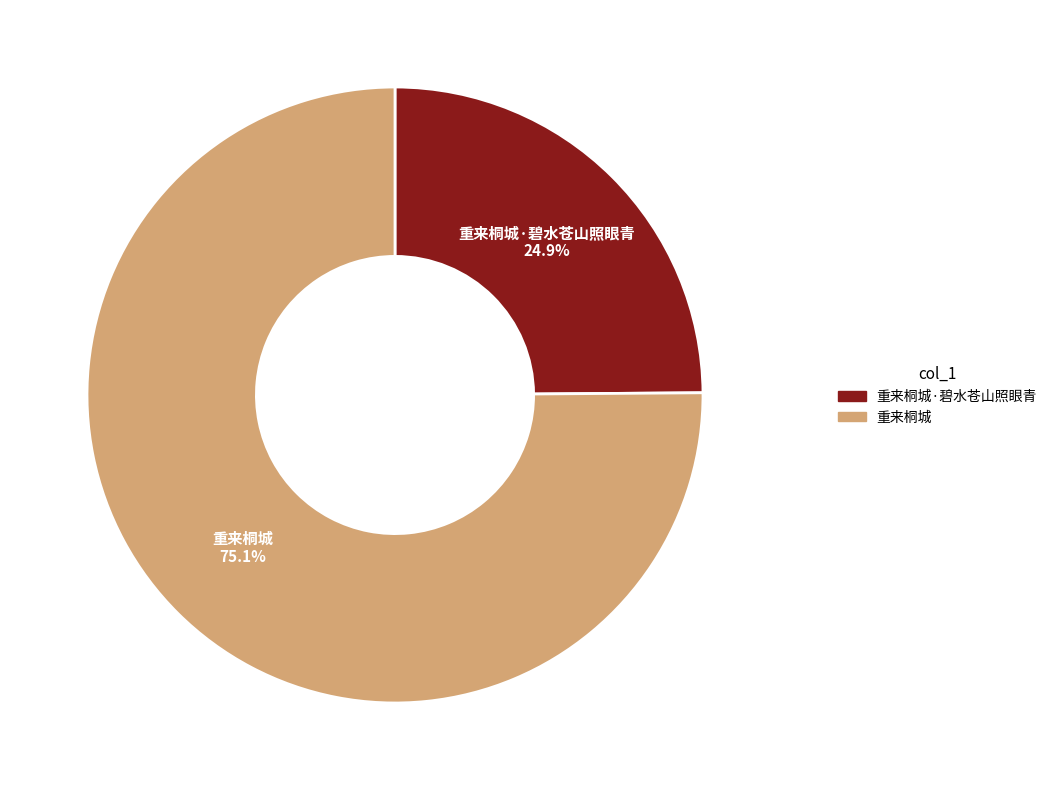

Is there a majority slice in this chart?

Yes